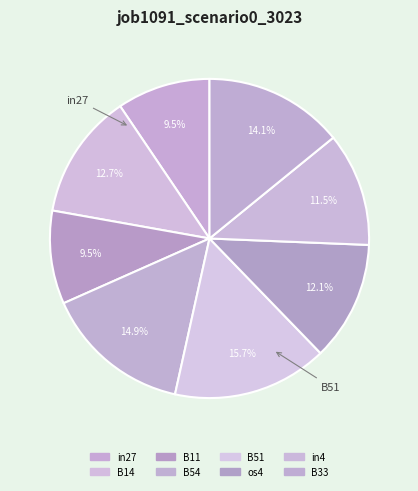

How many segments does this pie chart have?

8